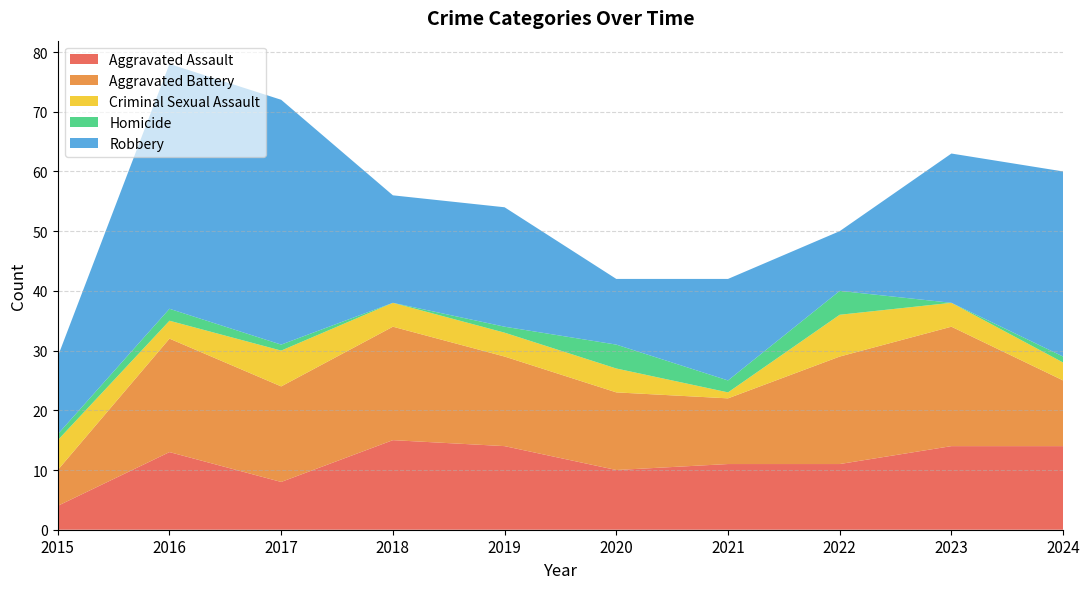

Reading left to right, what are all the values shown in this chart?

Aggravated Assault: 4	13	8	15	14	10	11	11	14	14
Aggravated Battery: 6	19	16	19	15	13	11	18	20	11
Criminal Sexual Assault: 5	3	6	4	4	4	1	7	4	3
Homicide: 1	2	1	0	1	4	2	4	0	1
Robbery: 13	41	41	18	20	11	17	10	25	31